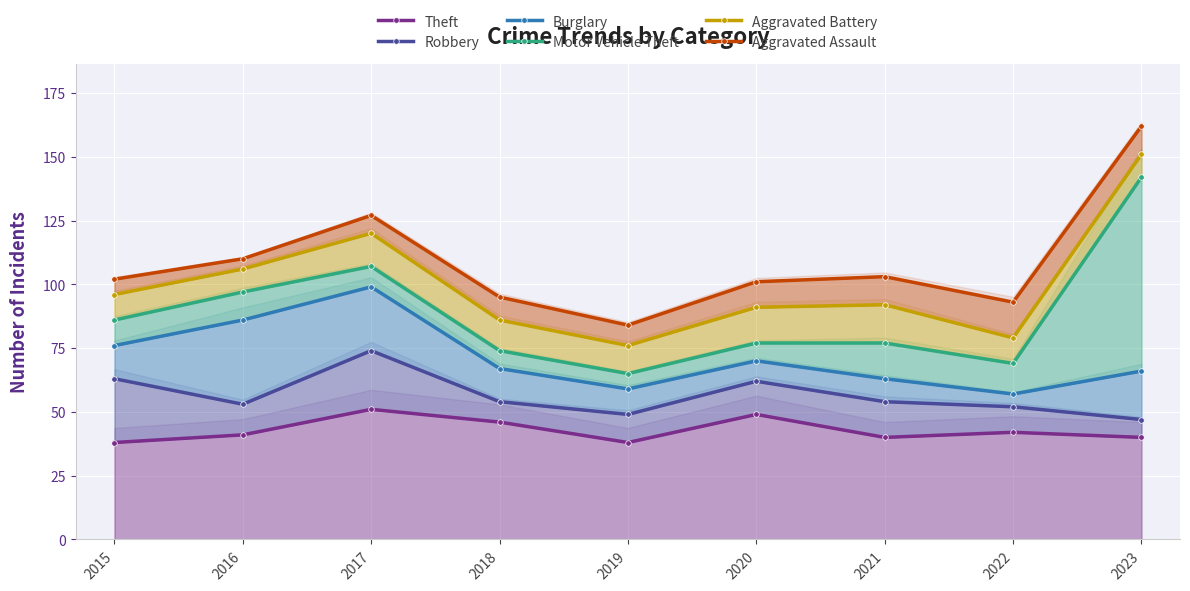

Where does the Theft series first go above 41?

2017